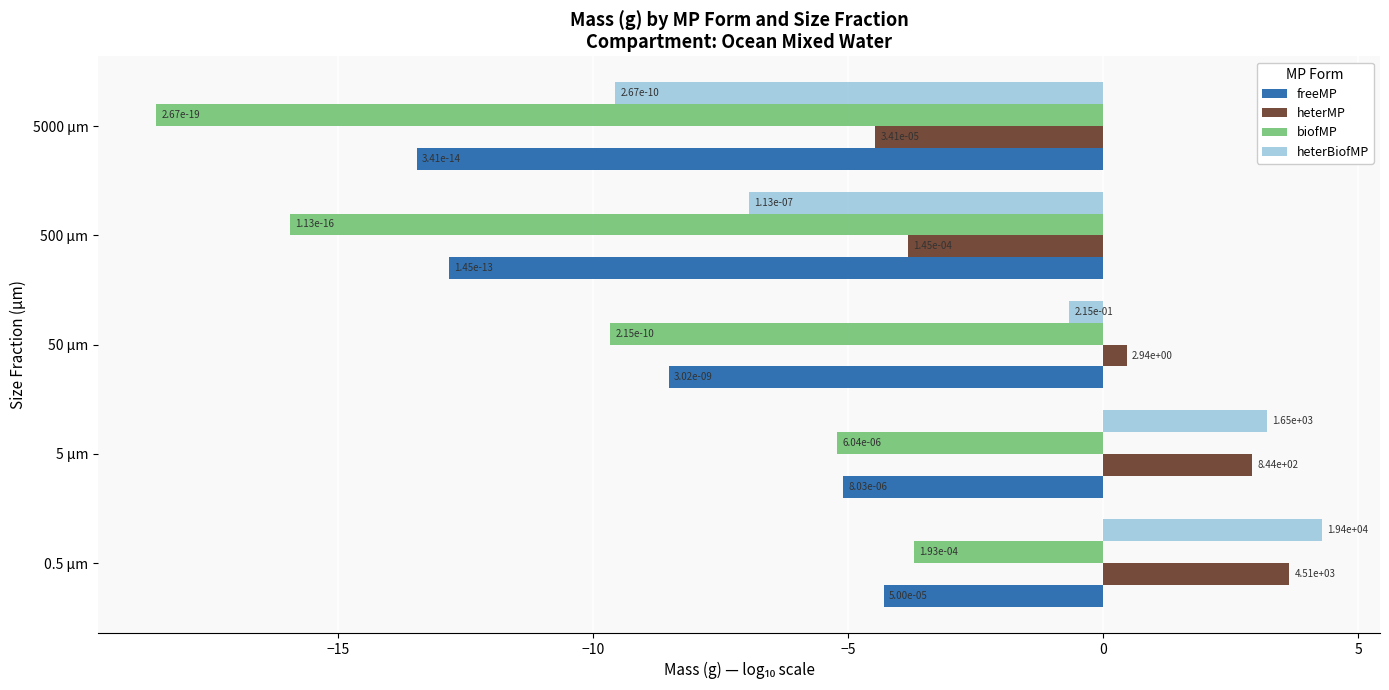

What are all the series names shown in the legend?

freeMP, heterMP, biofMP, heterBiofMP